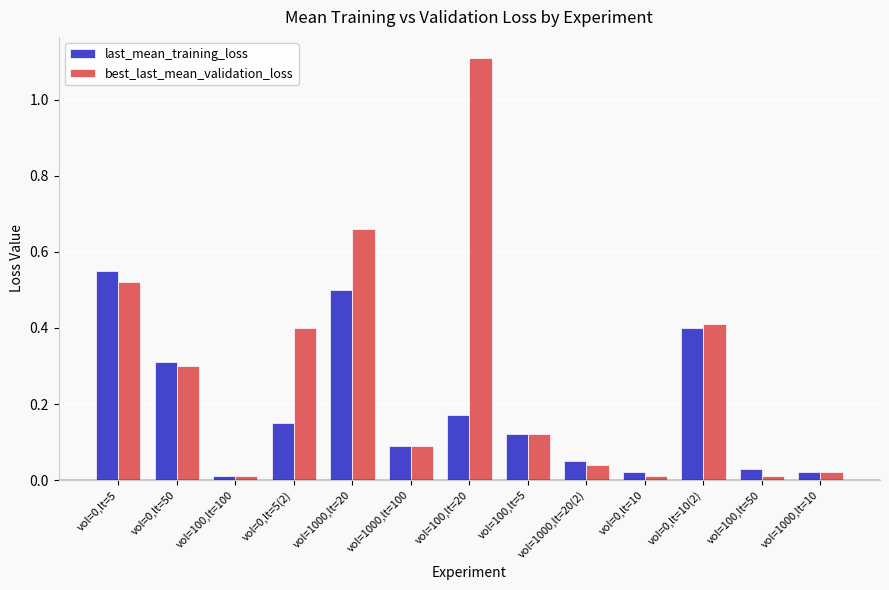

What is the label of the 5th bar from the right?

vol=1000,lt=20(2)